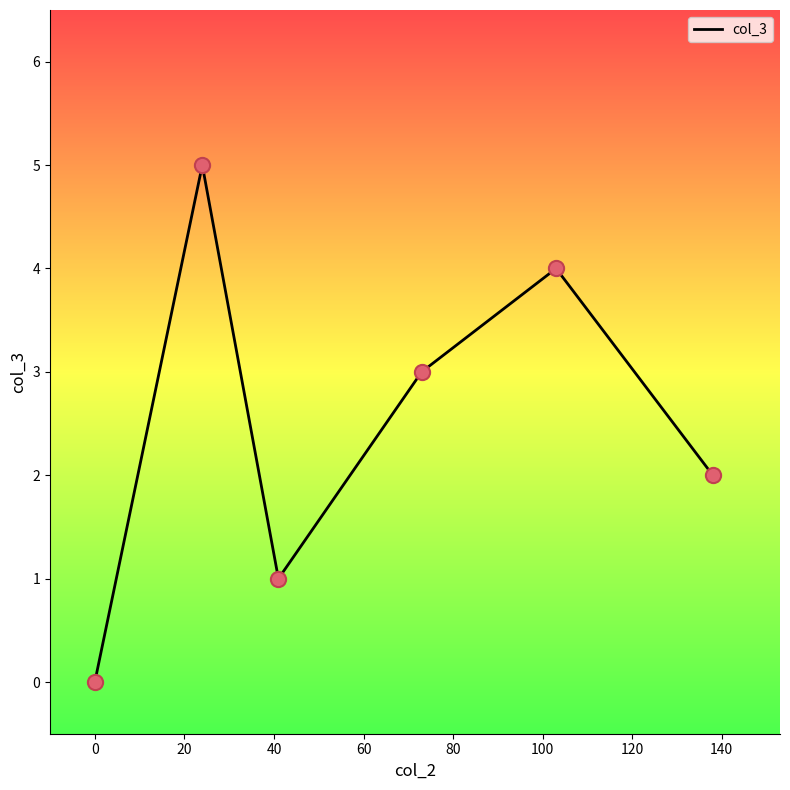

How many interior local valleys (lower than both neighbors) does the data have?

1